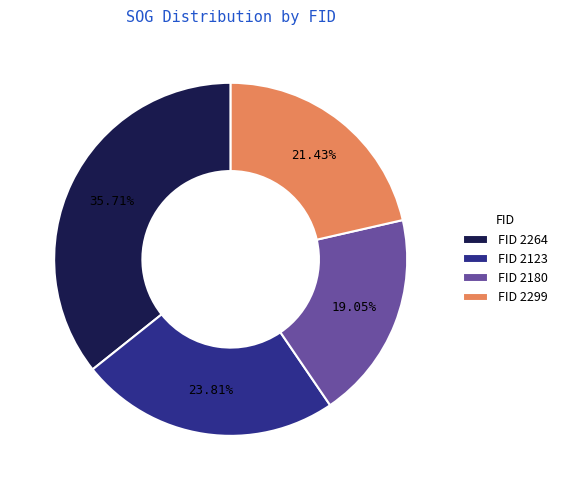

Is there any slice that represents more than half of the pie?

No